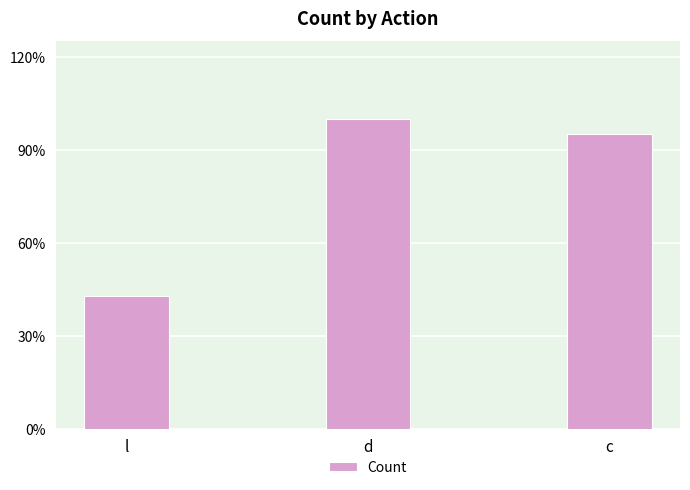

Does the chart contain any negative values?

No